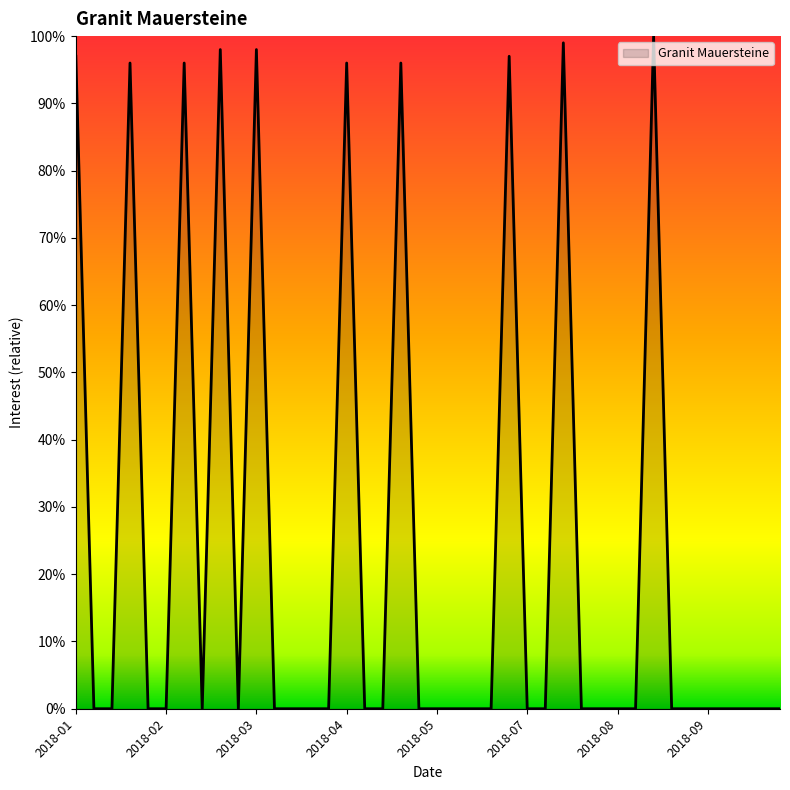

True or false: the data has more than 2 interior local peaks.

True